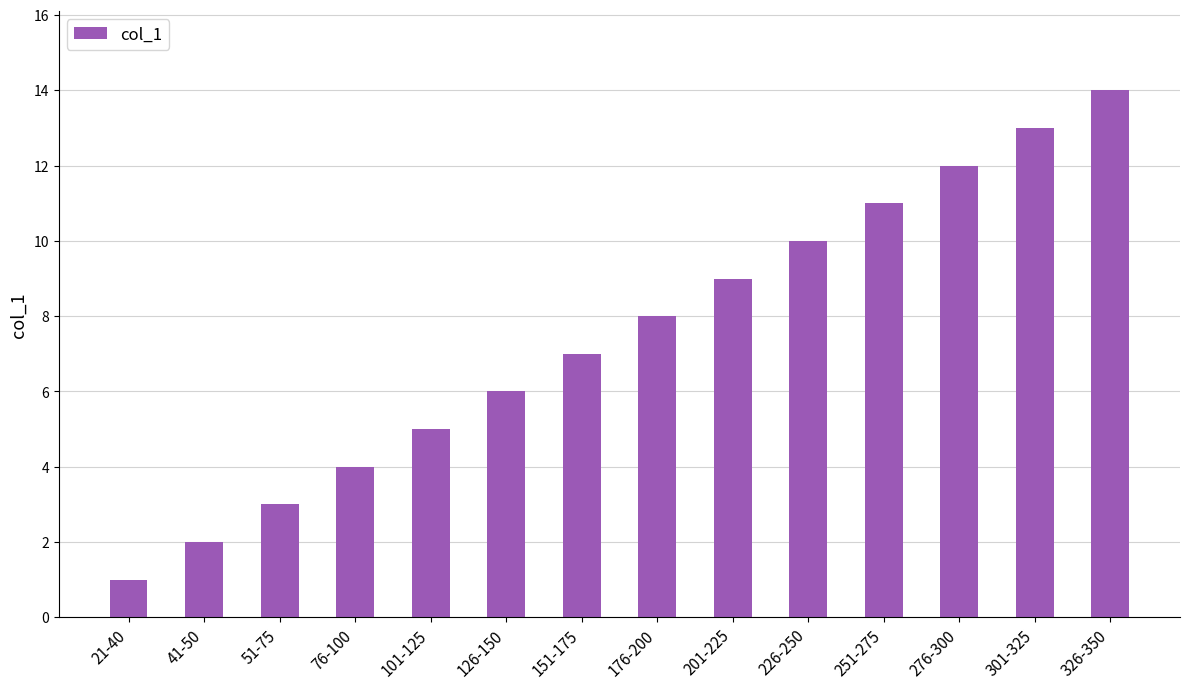

Rank the categories by value from highest to lowest.

326-350, 301-325, 276-300, 251-275, 226-250, 201-225, 176-200, 151-175, 126-150, 101-125, 76-100, 51-75, 41-50, 21-40